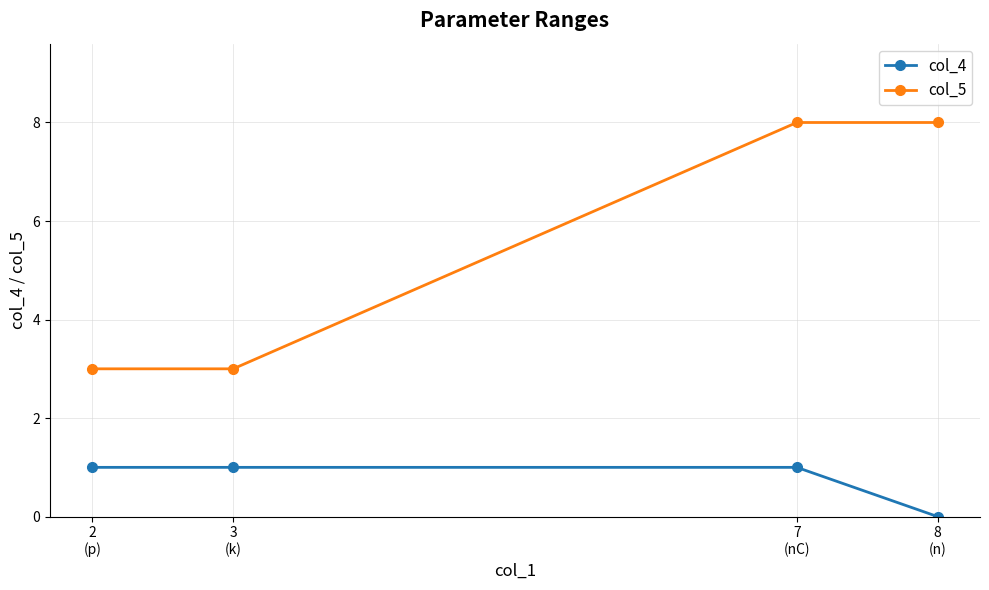

Between 3
(k) and 2
(p), which series saw the biggest shift?

col_4